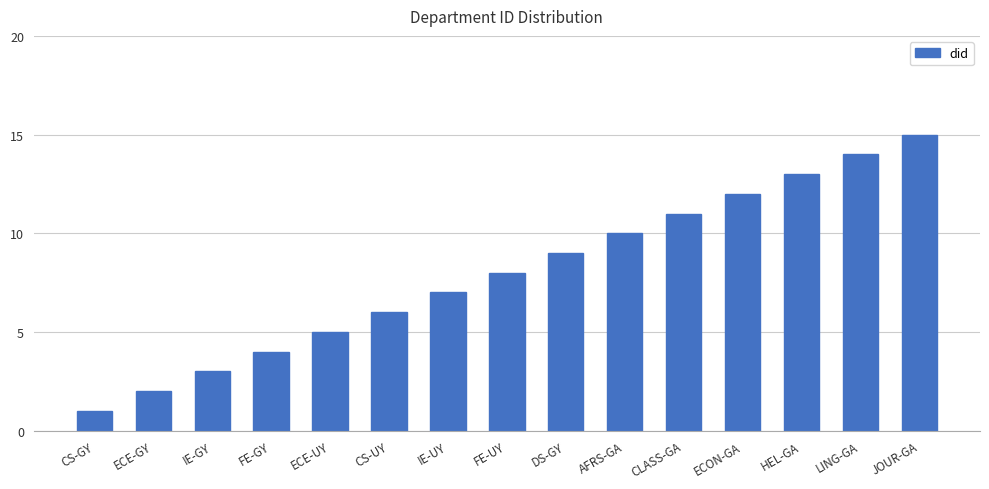

True or false: the data shows 16 at AFRS-GA.

False